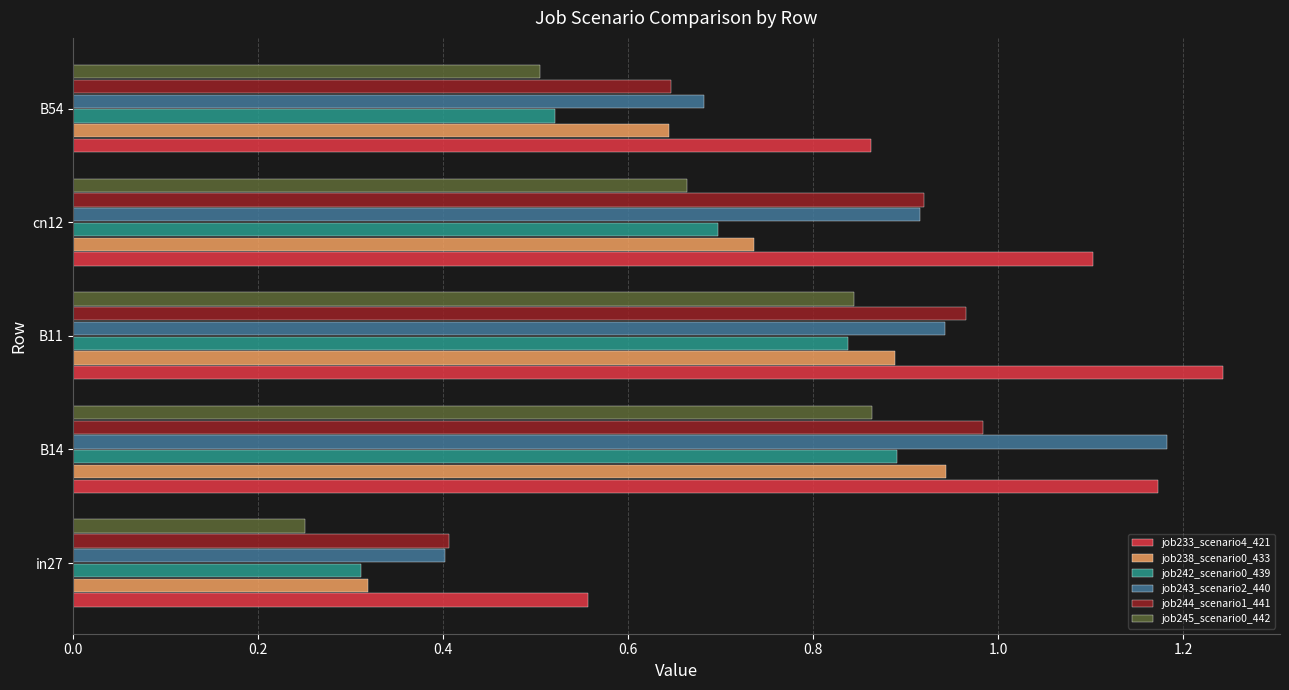

The job245_scenario0_442 series shows 0.3 at in27. True or false?

True